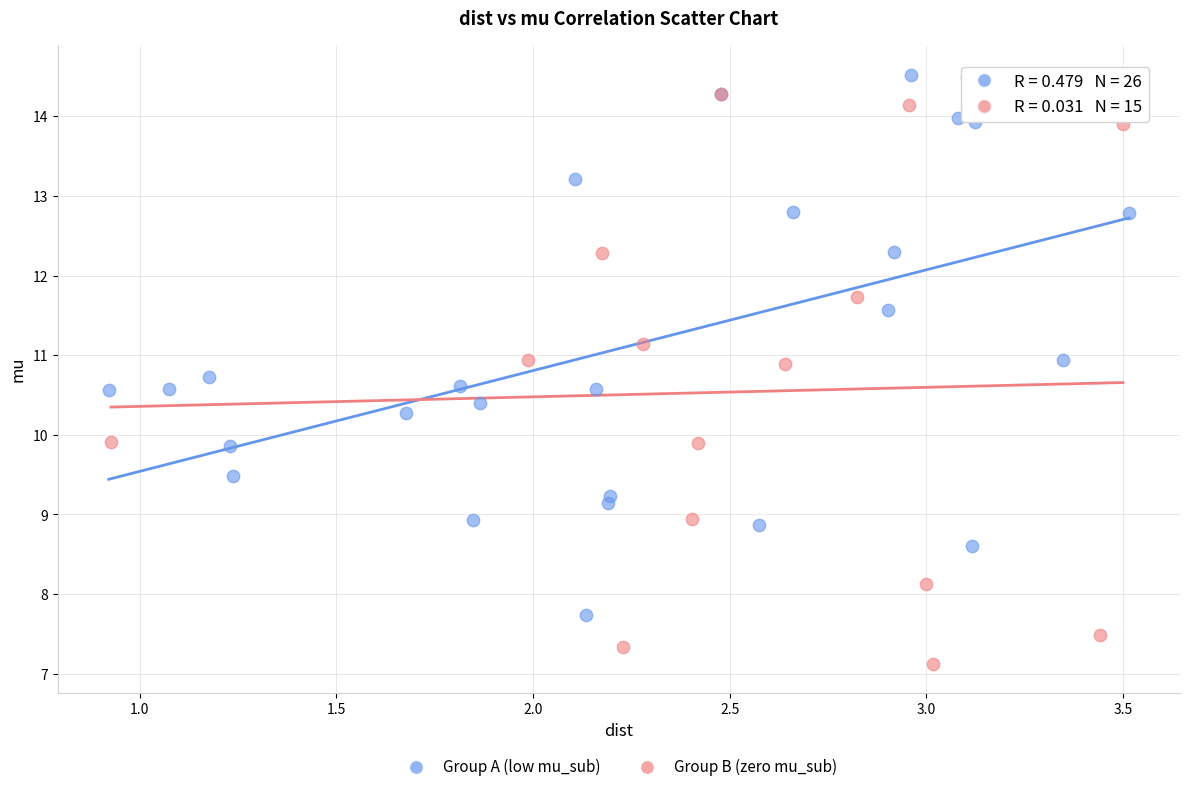

Which series has the widest spread of Y values?

Group B (zero mu_sub)